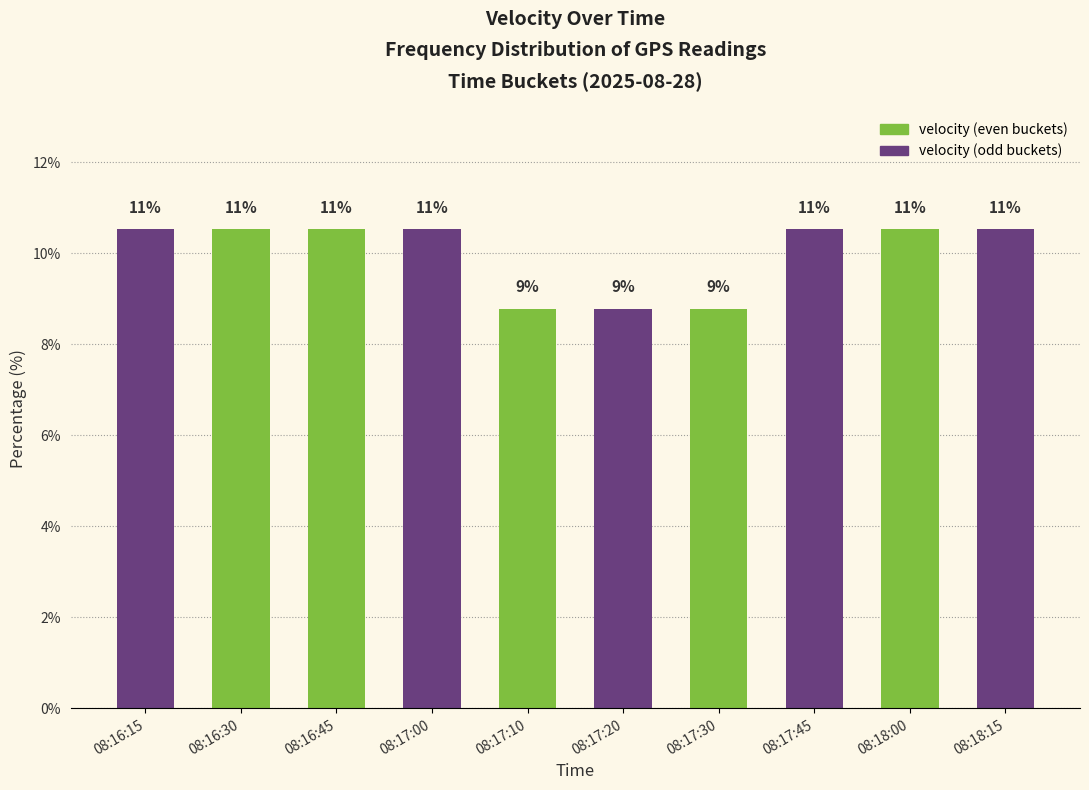

Reading left to right, what are all the values shown in this chart?

08:16:15=10.5	08:16:30=10.5	08:16:45=10.5	08:17:00=10.5	08:17:10=8.8	08:17:20=8.8	08:17:30=8.8	08:17:45=10.5	08:18:00=10.5	08:18:15=10.5